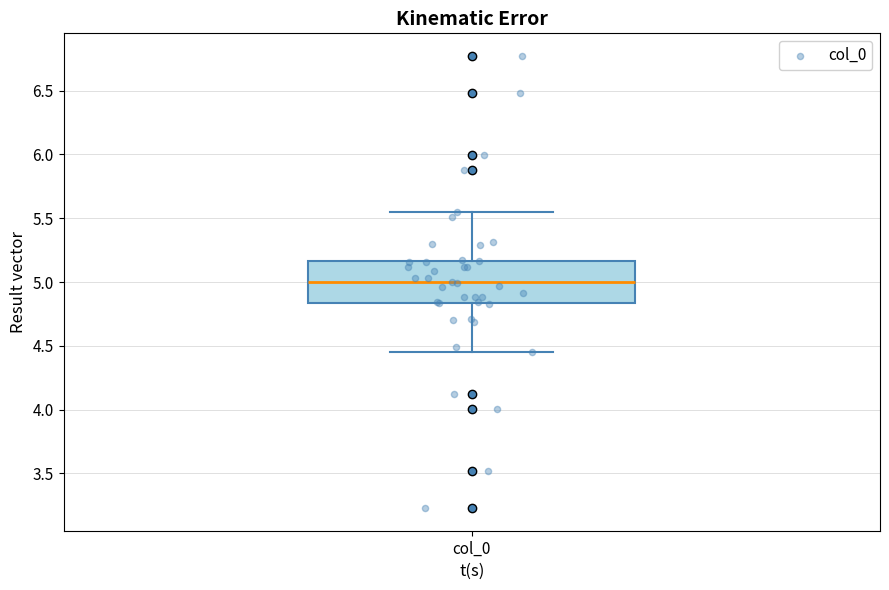

Where does the lower whisker of the box for col_0 end on the y-axis? The values are not printed on the chart, so give them approximately, as read against the axis.

4.45